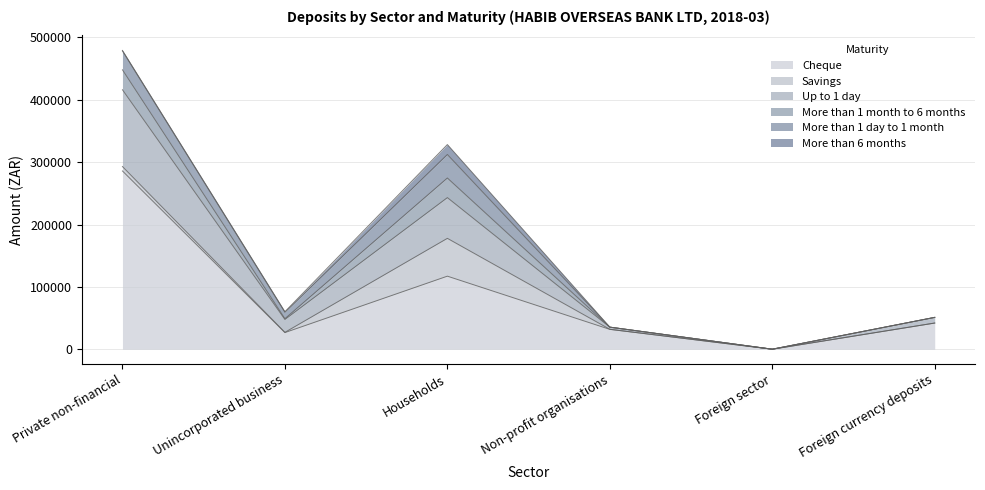

Reading left to right, list all the values displayed in this chart.

Cheque: Private non-financial=285880	Unincorporated business=26685	Households=117155	Non-profit organisations=31825	Foreign sector=0	Foreign currency deposits=41988
Savings: Private non-financial=7089	Unincorporated business=361	Households=60657	Non-profit organisations=129	Foreign sector=0	Foreign currency deposits=0
Up to 1 day: Private non-financial=123159	Unincorporated business=20685	Households=65327	Non-profit organisations=3440	Foreign sector=0	Foreign currency deposits=9061
More than 1 month to 6 months: Private non-financial=31998	Unincorporated business=1262	Households=31468	Non-profit organisations=15	Foreign sector=0	Foreign currency deposits=0
More than 1 day to 1 month: Private non-financial=30252	Unincorporated business=10281	Households=37715	Non-profit organisations=0	Foreign sector=0	Foreign currency deposits=0
More than 6 months: Private non-financial=827	Unincorporated business=875	Households=15909	Non-profit organisations=0	Foreign sector=0	Foreign currency deposits=0